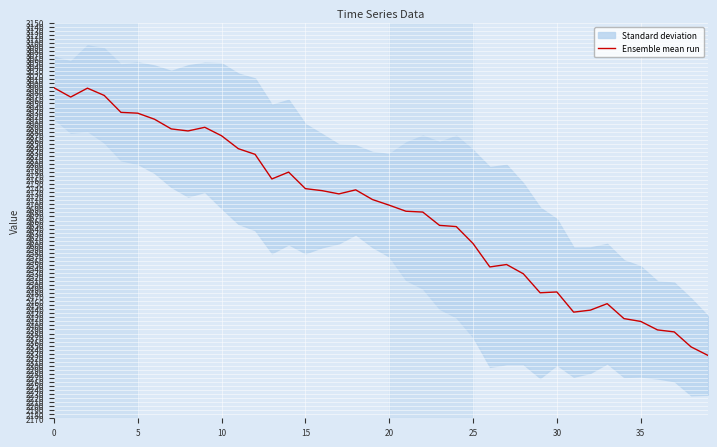

What is the lowest value of the Ensemble mean run series?

2326